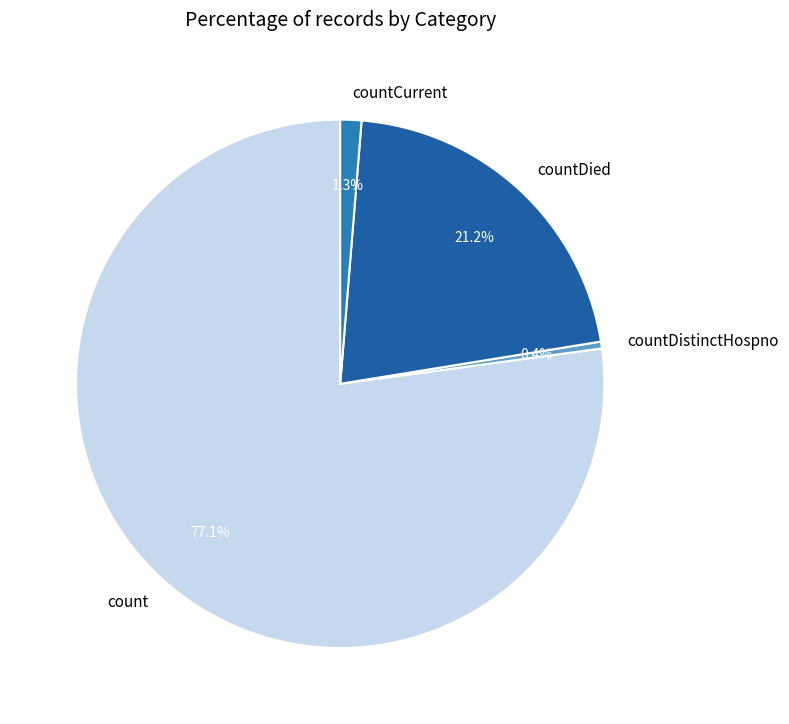

Between countCurrent and count, which is larger?

count